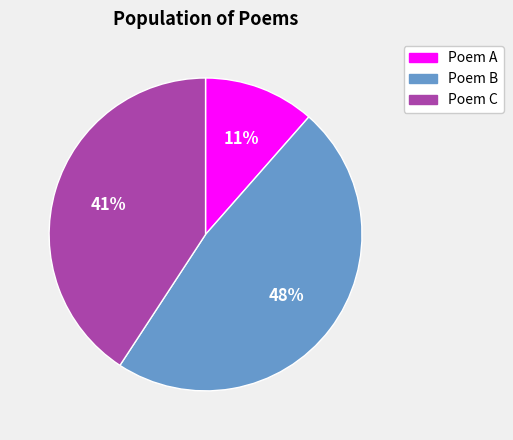

To the nearest percent, what is the average slice percentage?

33%